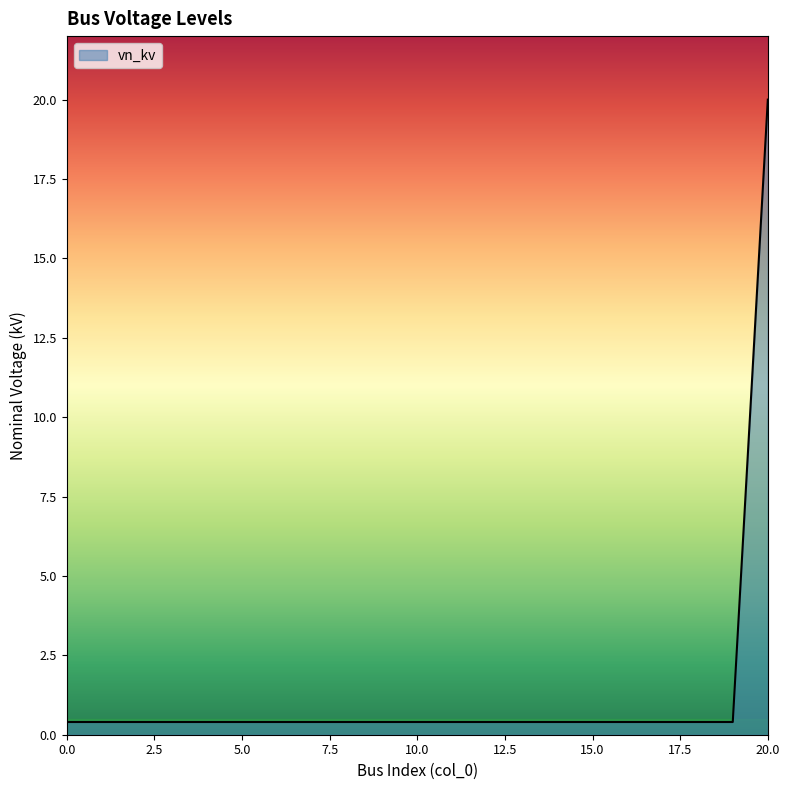

What is the maximum value shown in the chart?

20.0